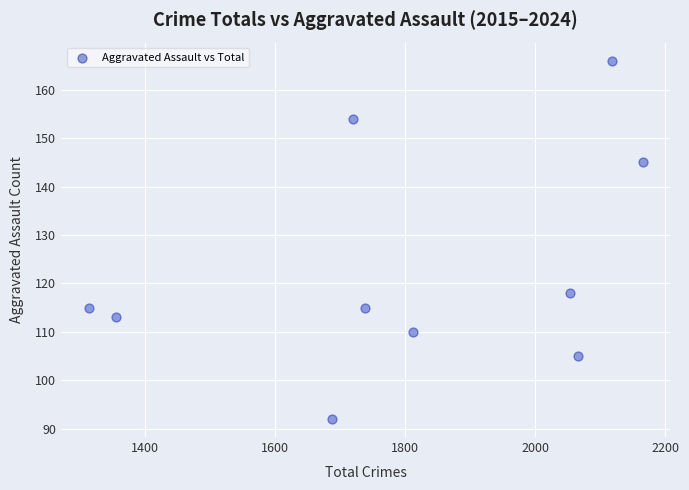

What is the average Y value?

123